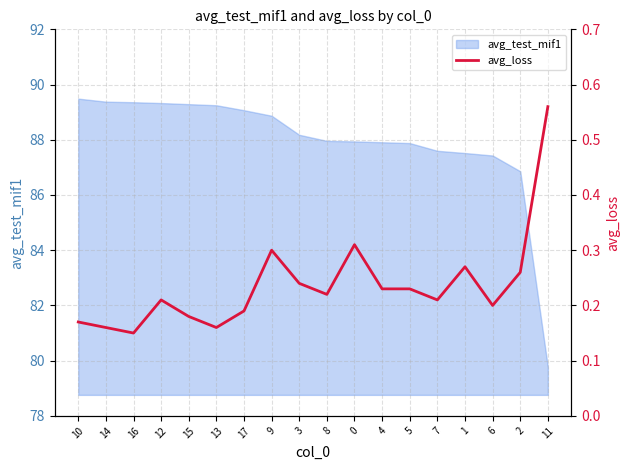

Reading left to right, list all the values displayed in this chart.

0.2	0.2	0.1	0.2	0.2	0.2	0.2	0.3	0.2	0.2	0.3	0.2	0.2	0.2	0.3	0.2	0.3	0.6